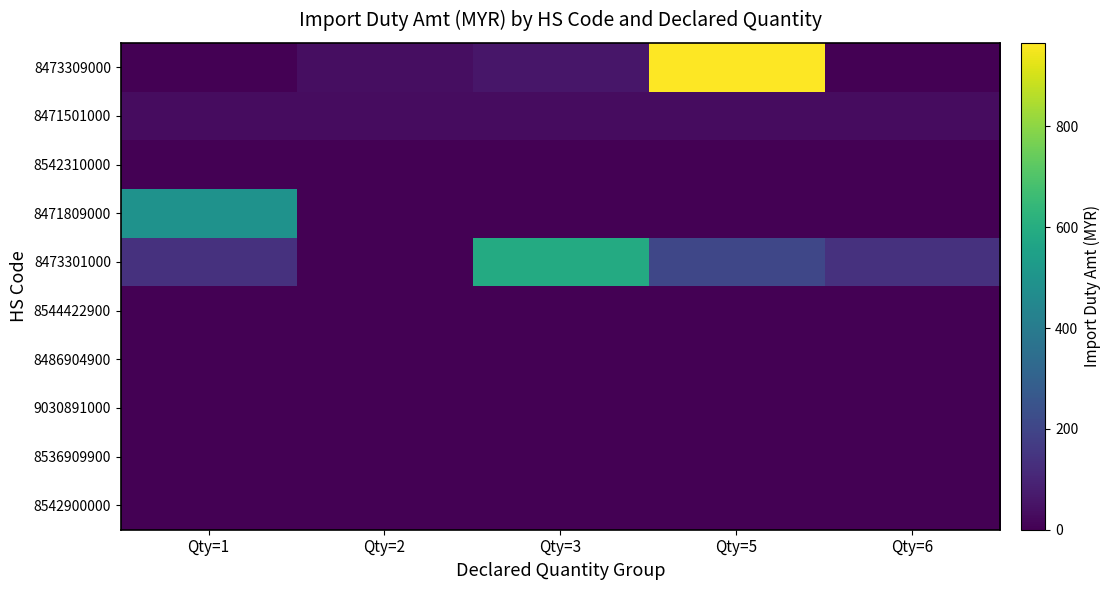

How many categories are shown in the chart?

5